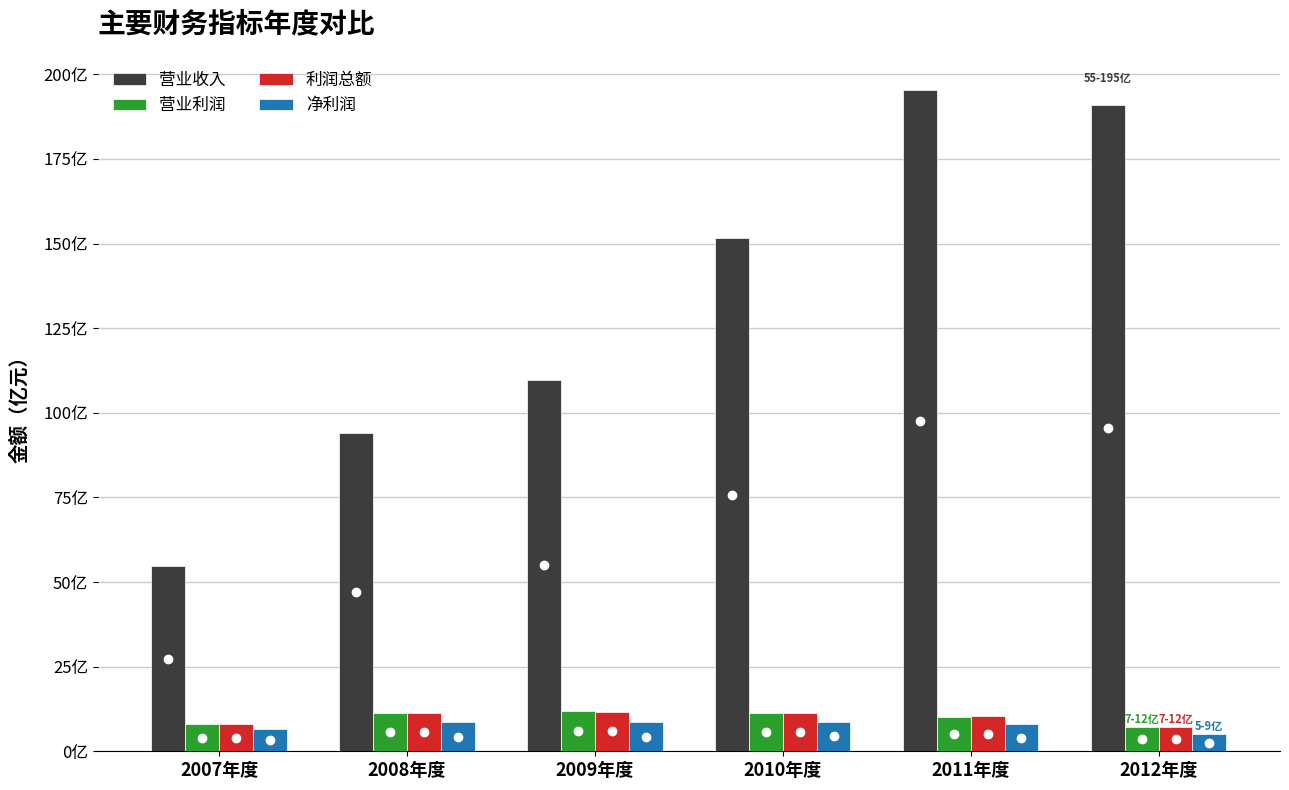

What are all the series names shown in the legend?

营业收入, 营业利润, 利润总额, 净利润